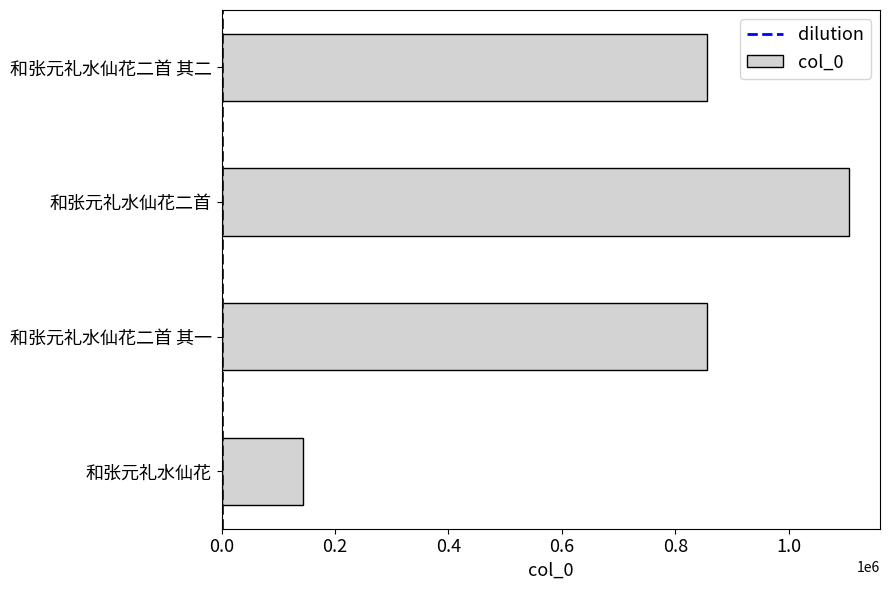

What is the change in value from 和张元礼水仙花 to 和张元礼水仙花二首?

+963274